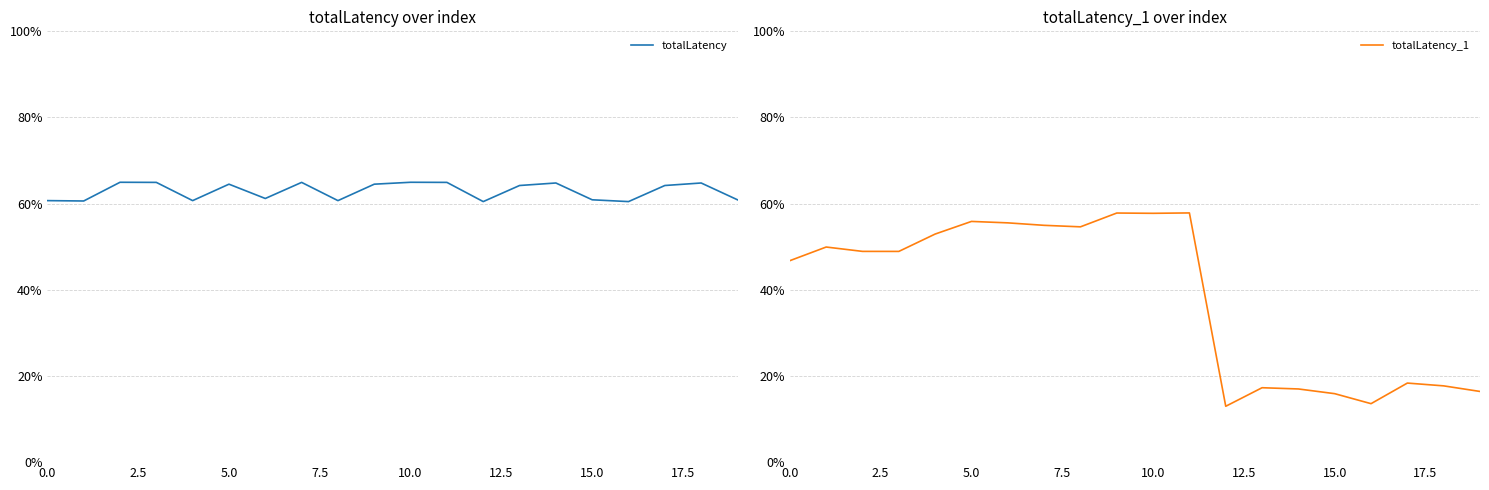

How many lines are shown in the chart?

2